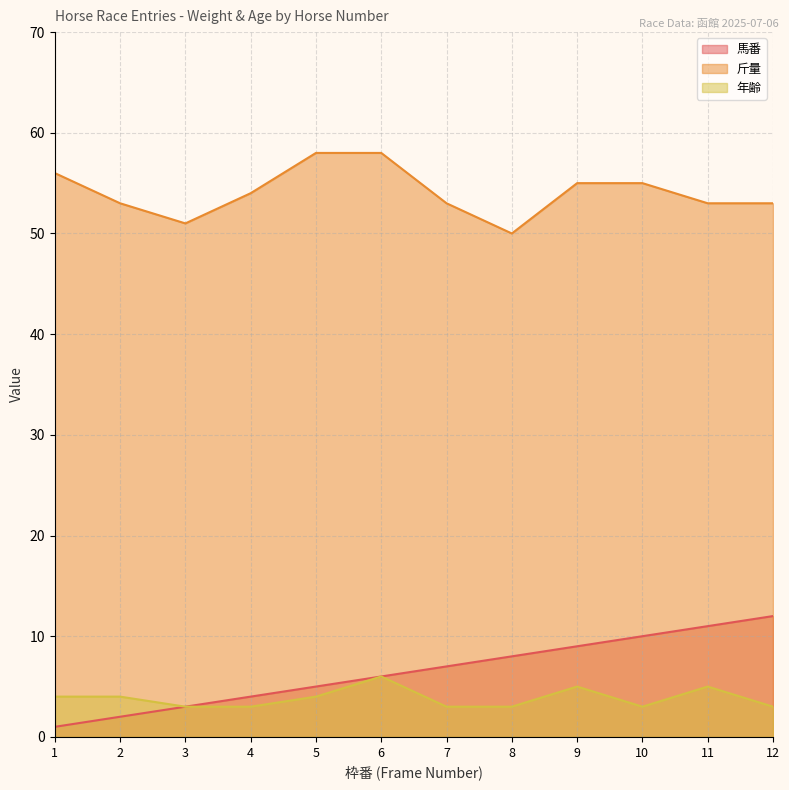

Rank the categories by 馬番 value from highest to lowest.

12, 11, 10, 9, 8, 7, 6, 5, 4, 3, 2, 1